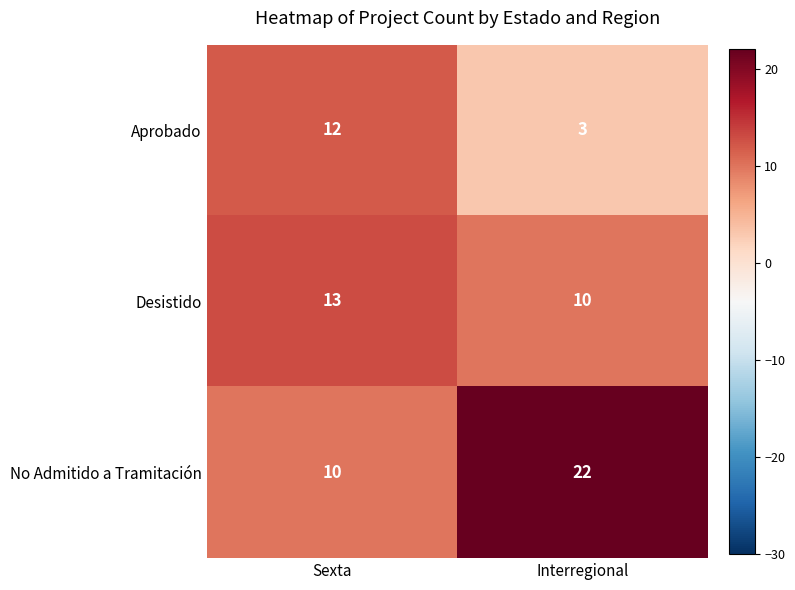

At which category does the chart reach its peak across all series?

Interregional